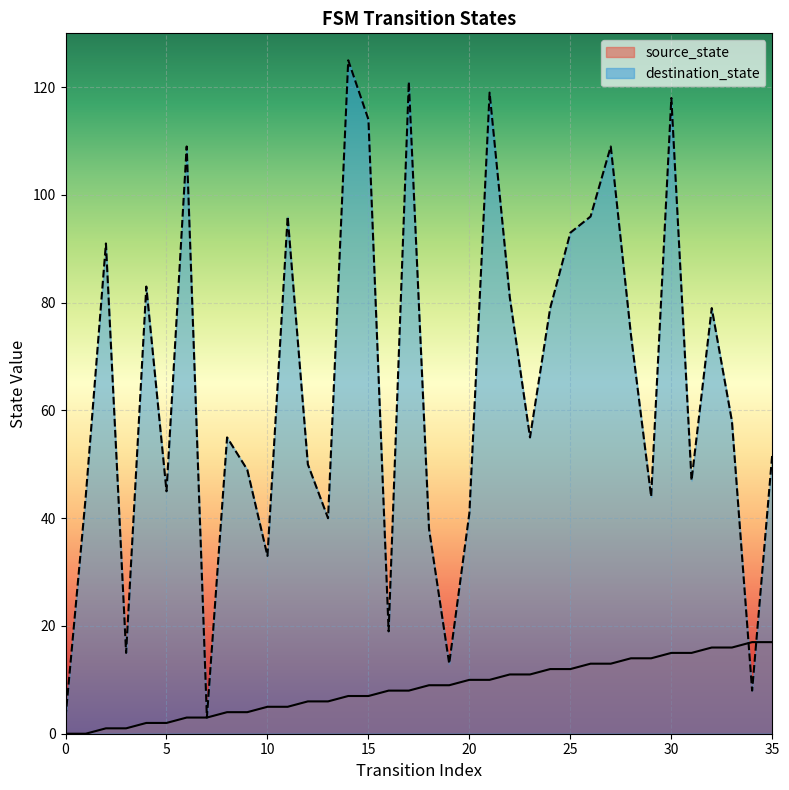

True or false: source_state has more than 0 interior local peaks.

False